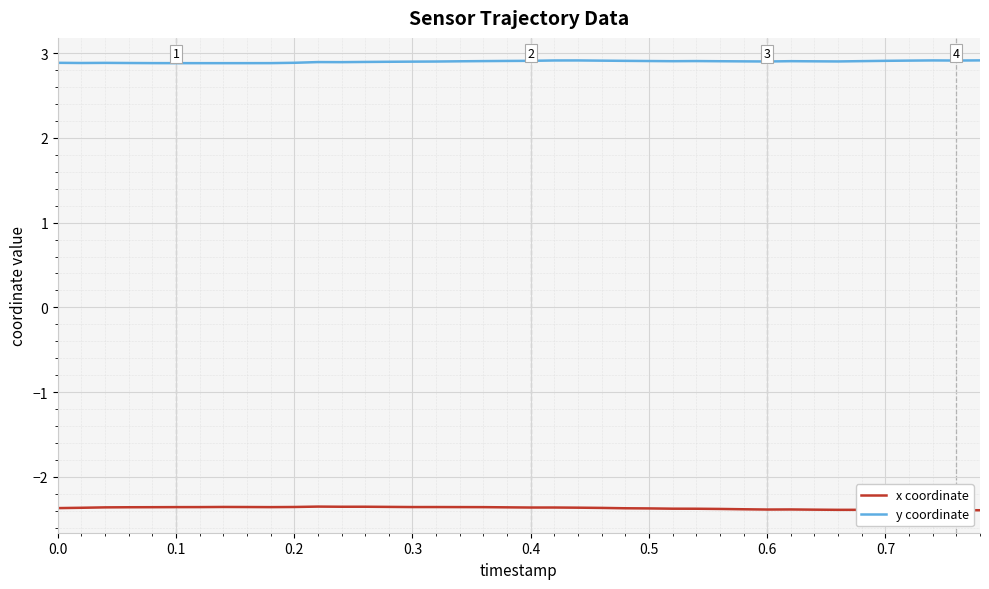

What is the smallest value displayed?

-2.4